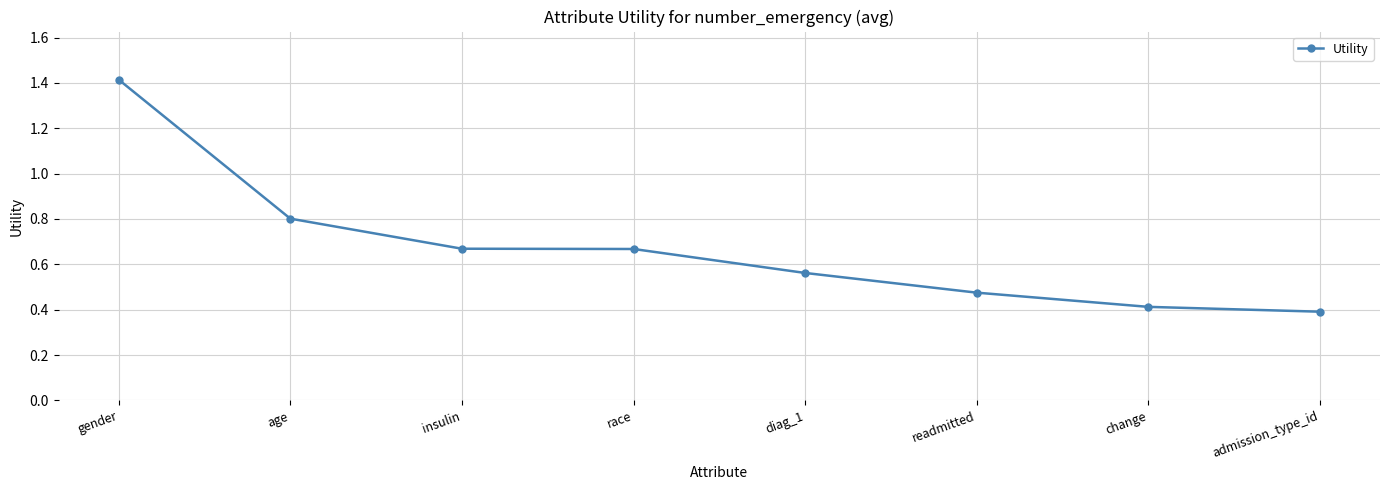

Is it true that the value at age is 0.4?

False